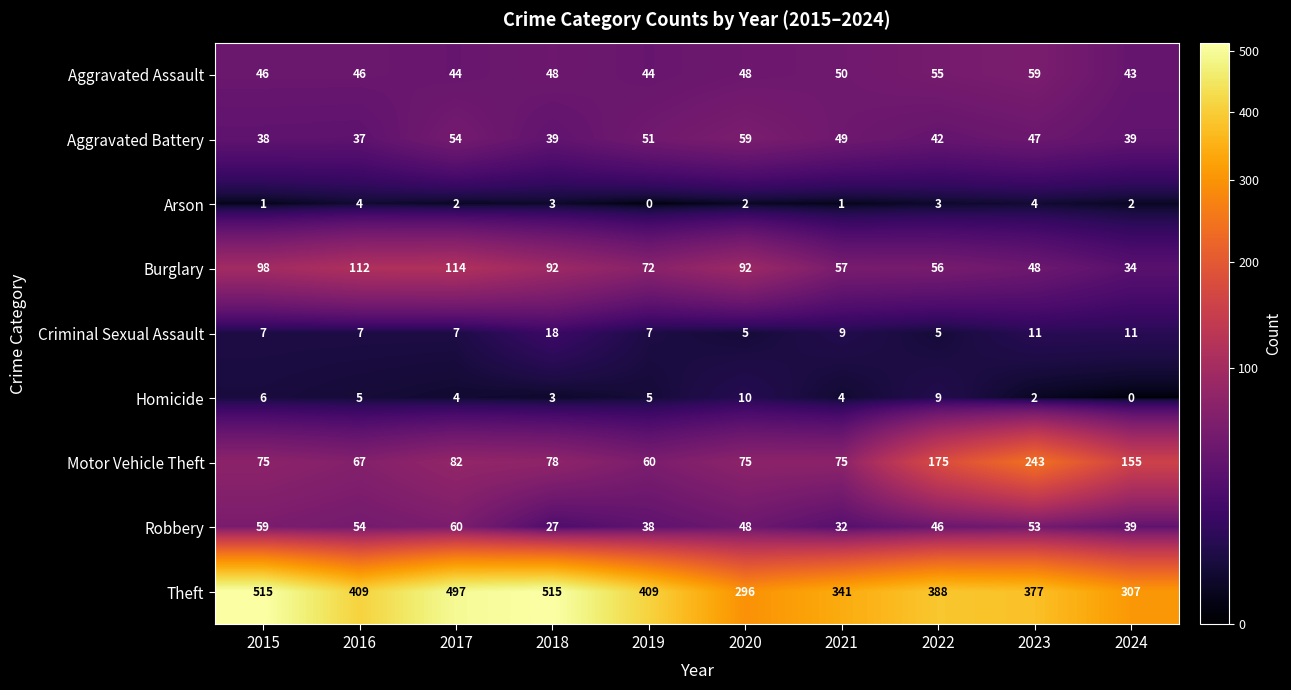

What is the difference between the highest and lowest values at 2016?

405